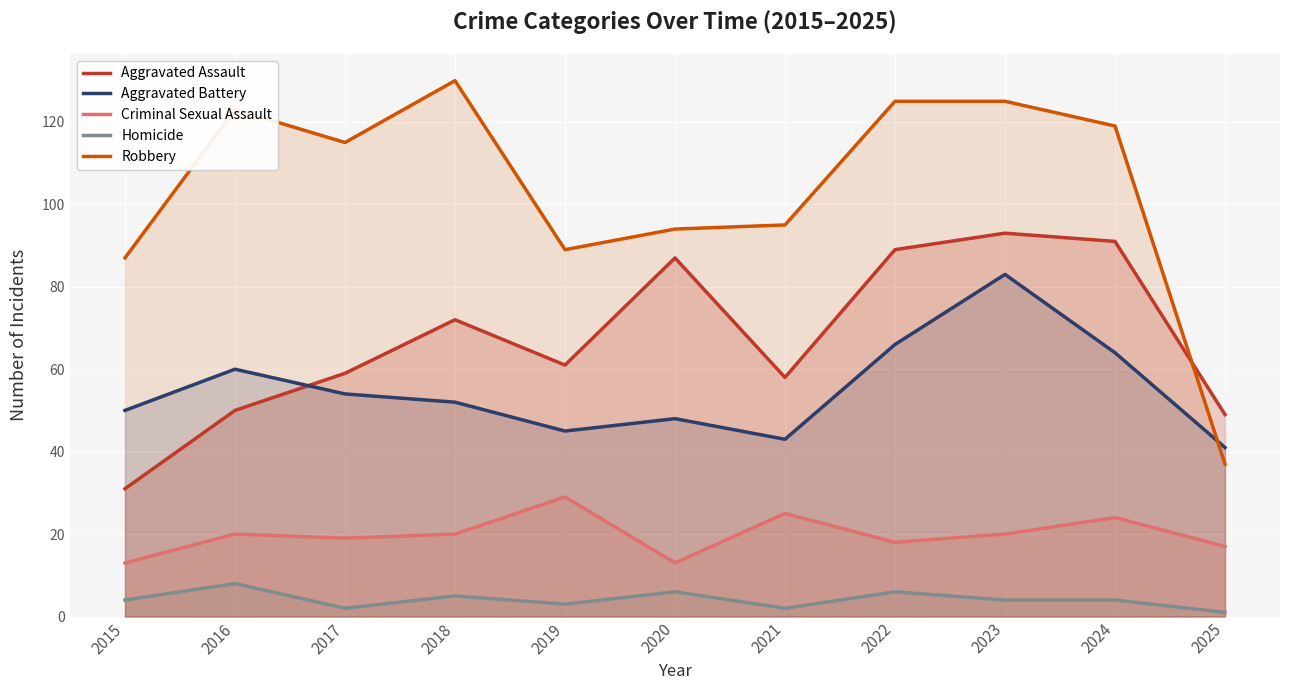

The Homicide series shows 3 at 2019. True or false?

True